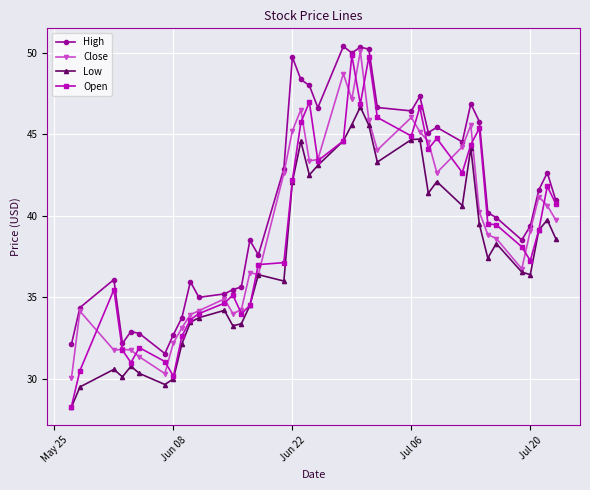

True or false: Open has more than 1 points higher than both neighbors.

True